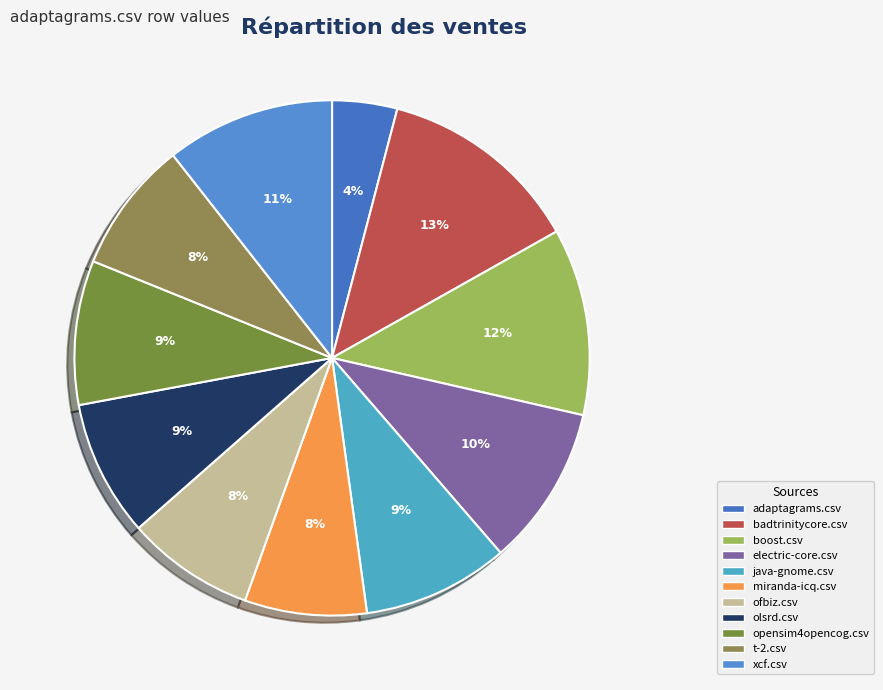

How many slices are in this pie chart?

11